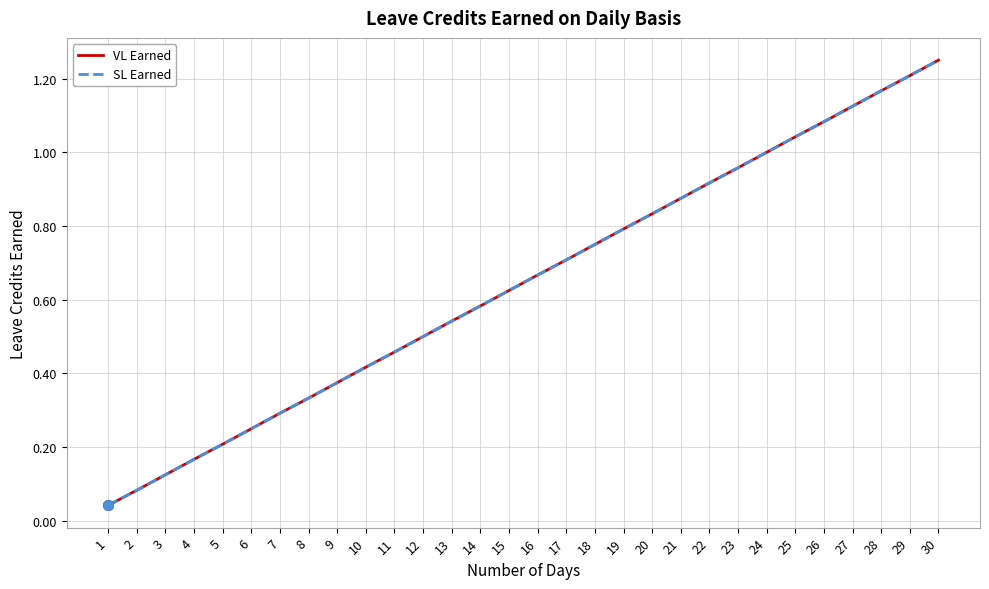

What is the difference between the SL Earned values at 16 and 8?

0.3